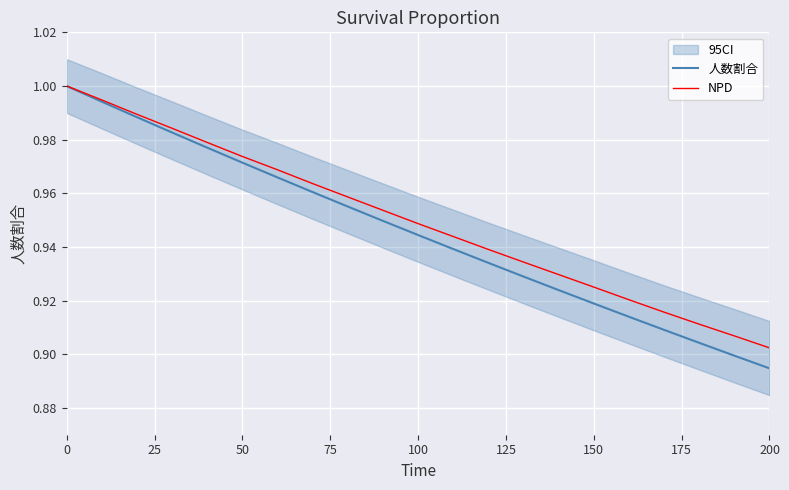

Which category has the lowest value in the 人数割合 series?

200